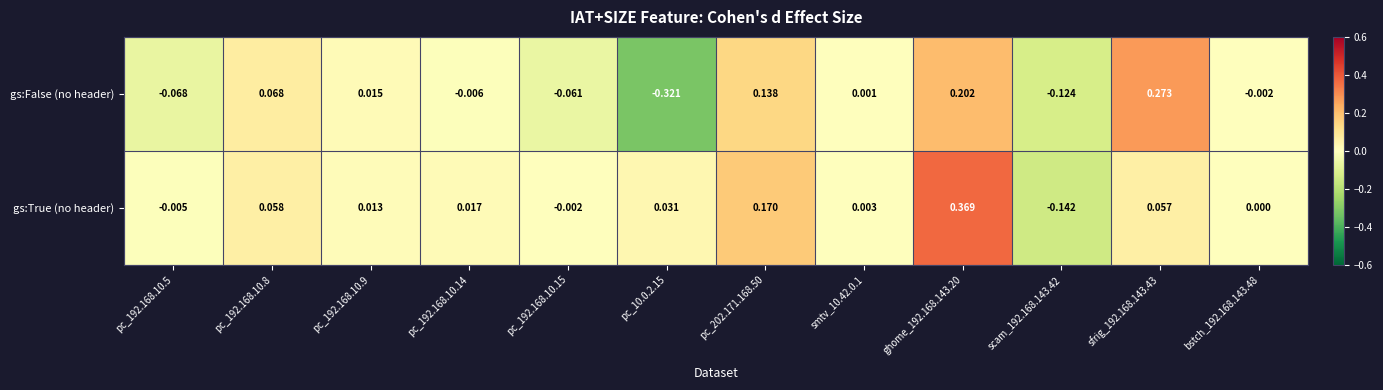

Which series has the largest total across all categories?

gs:True (no header)